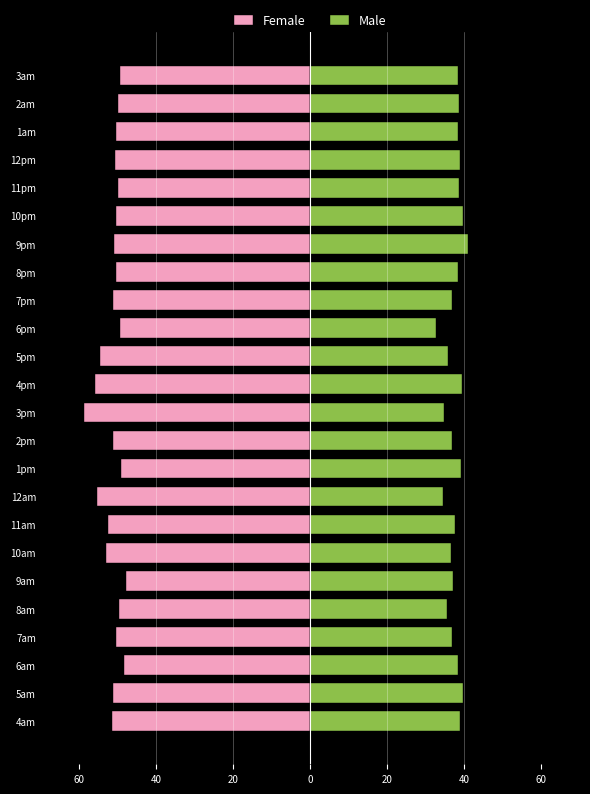

What is the difference between the Male values at 8pm and 11am?

0.8